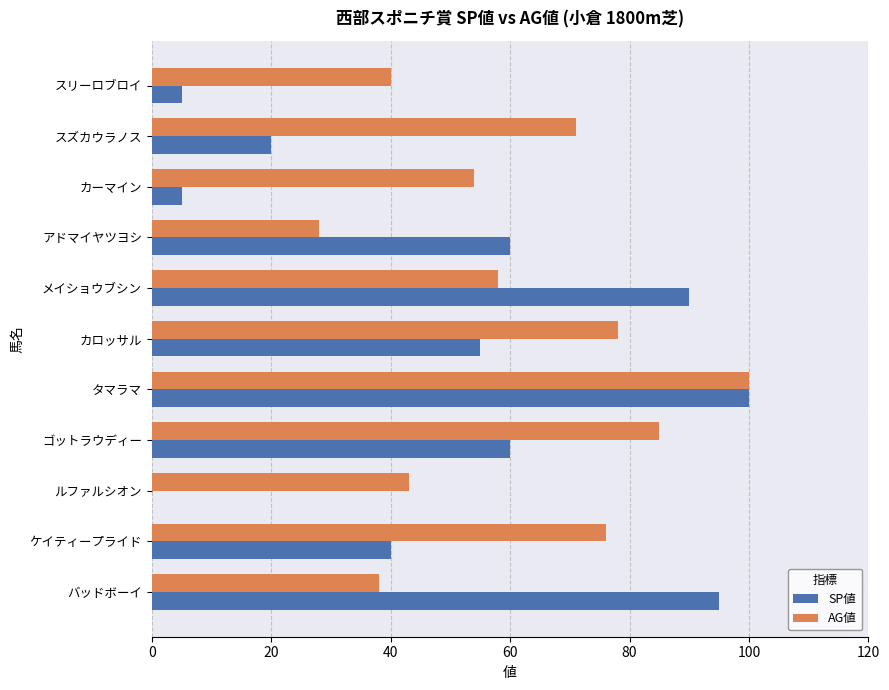

At which category is the sum across all series the highest?

タマラマ